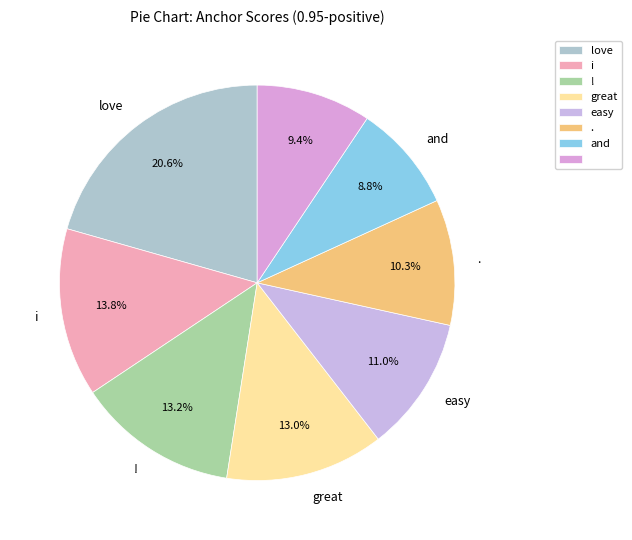

How many segments does this pie chart have?

8